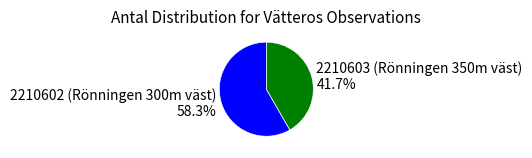

Which category has the smallest portion of the pie?

2210603 (Rönningen 350m väst)